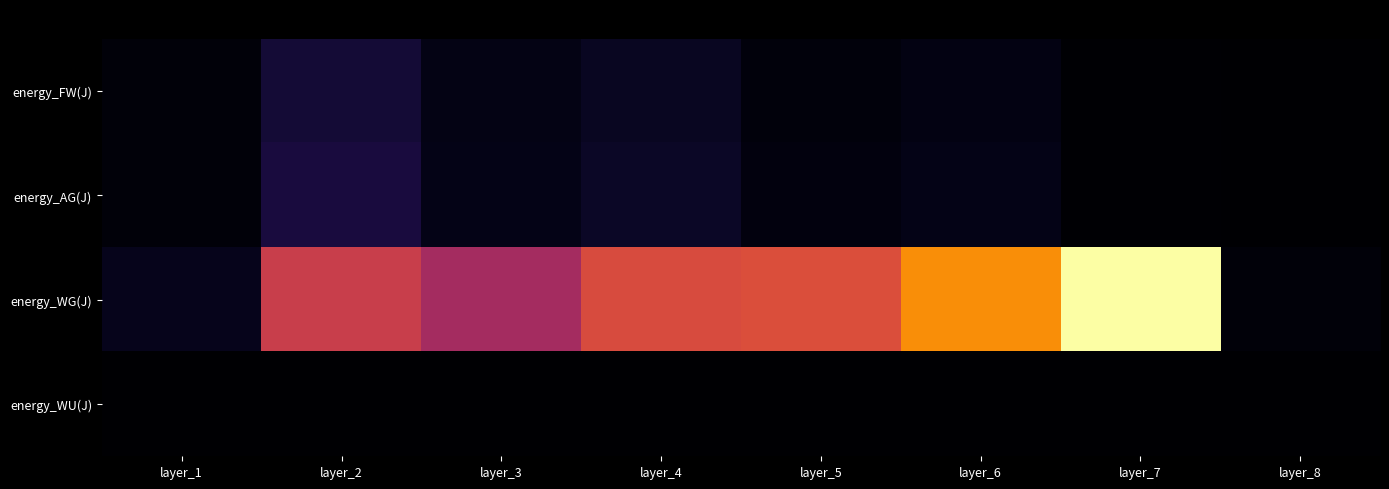

Count the number of categories in the chart.

8